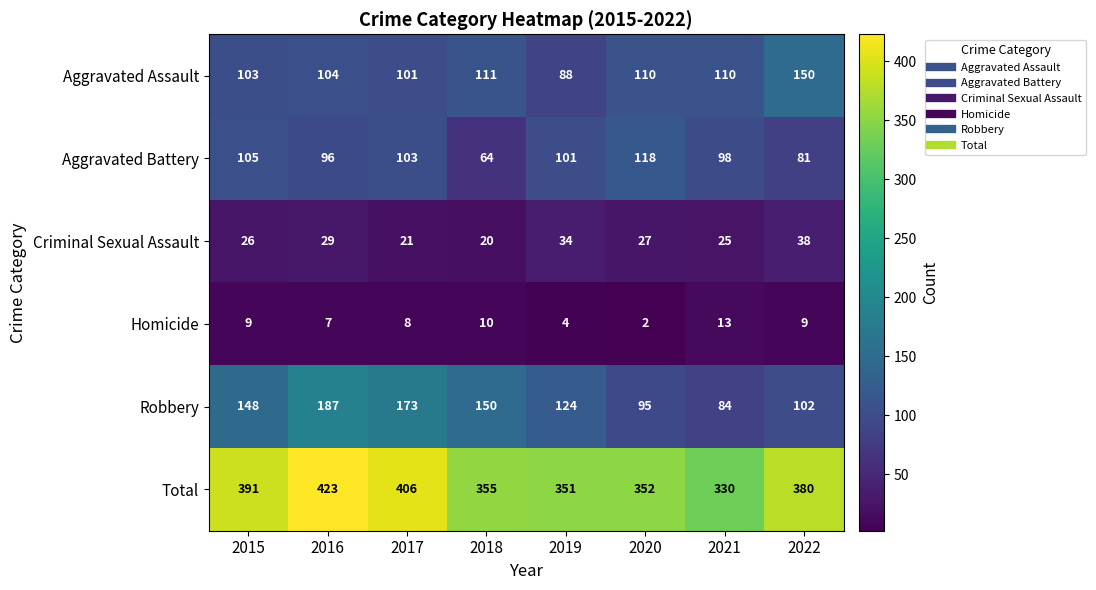

What is the average value of the Robbery series?

133